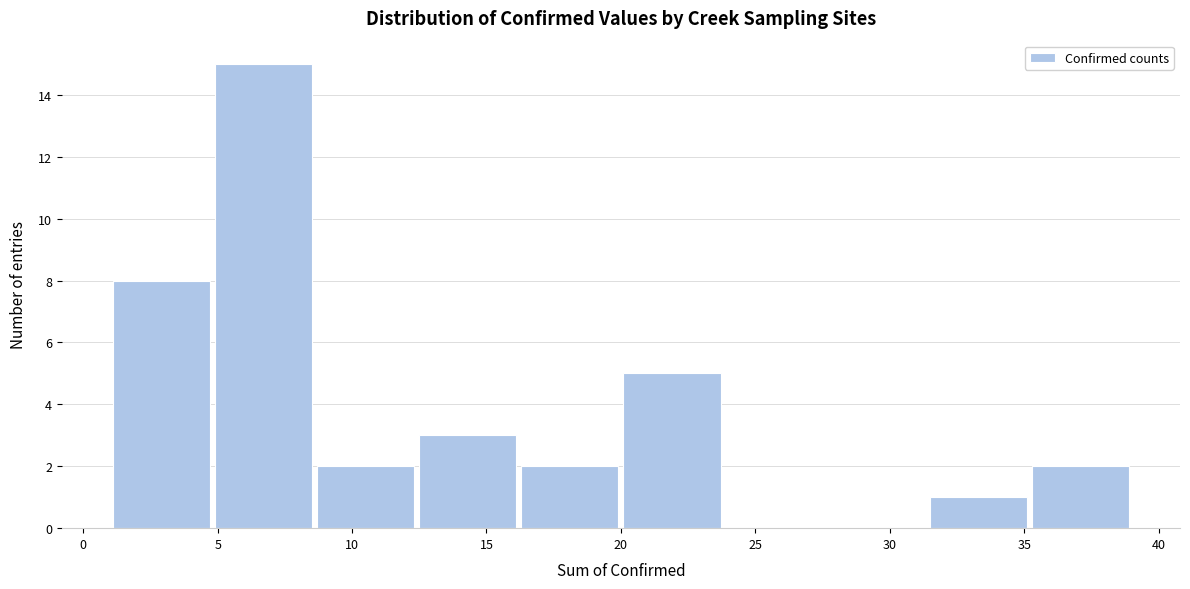

Reading left to right, transcribe this chart: for each bar, give the range it covers on the x-axis and its height. Neither the bar edges nor the heights are printed on the chart, so give them approximately, as read against the axes.

1.0 to 4.8: 8
4.8 to 8.6: 15
8.6 to 12.4: 2
12.4 to 16.2: 3
16.2 to 20.0: 2
20.0 to 23.8: 5
23.8 to 27.6: 0
27.6 to 31.4: 0
31.4 to 35.2: 1
35.2 to 39.0: 2